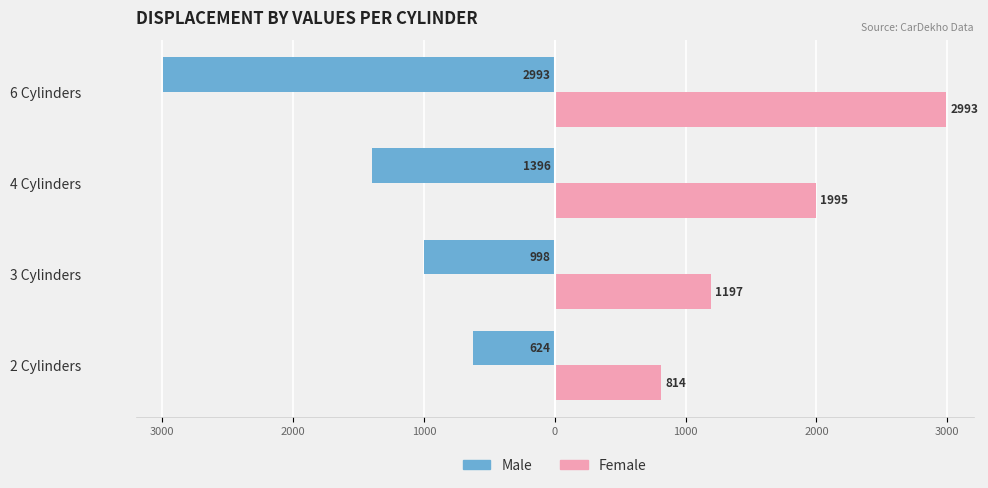

What are all the series names shown in the legend?

Male, Female